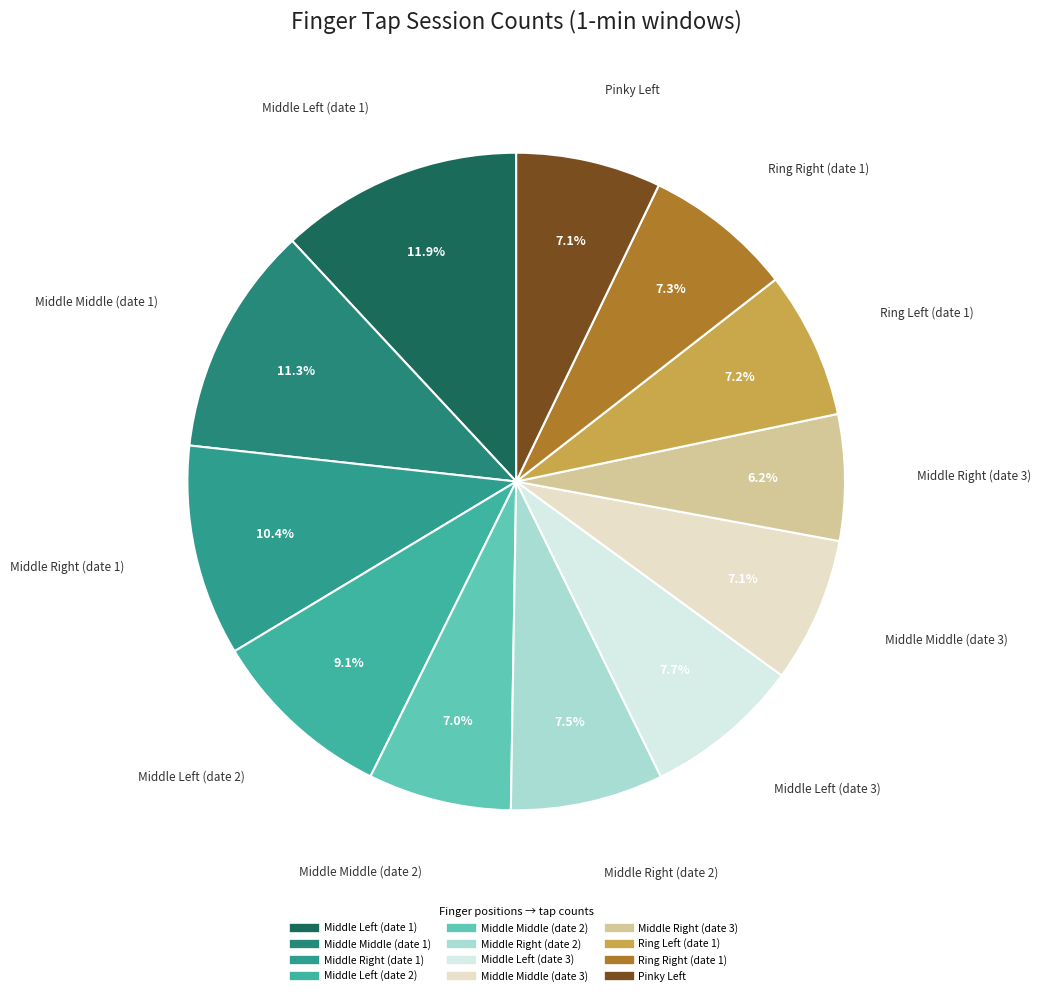

Count the number of slices in the pie.

12